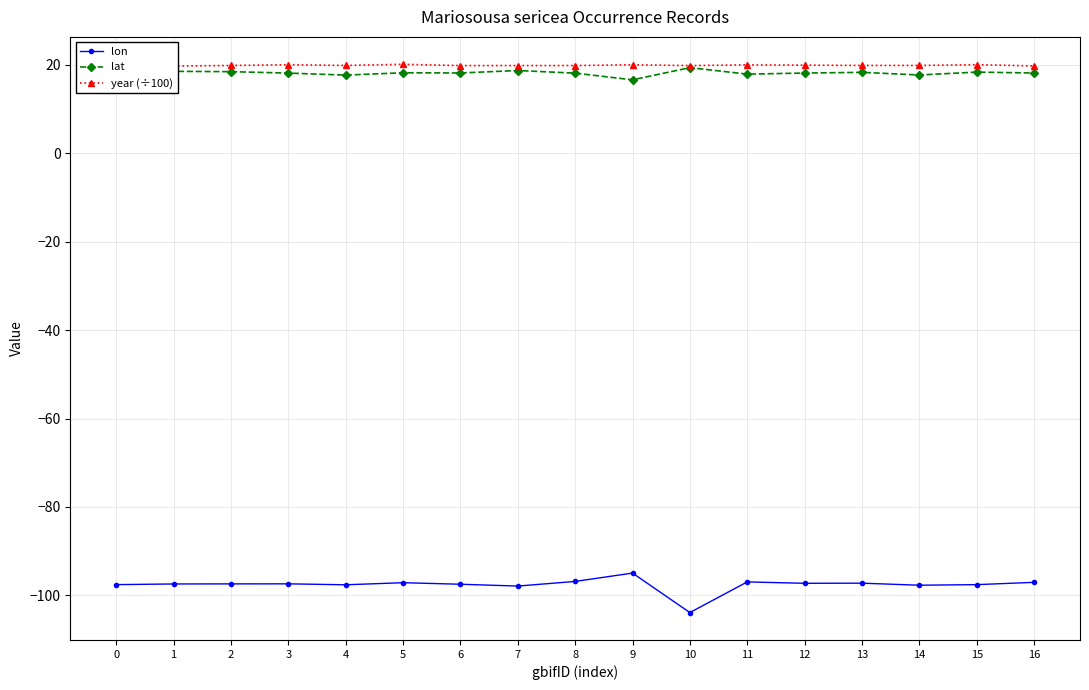

What is the sum of the lat values at 11 and 2?

36.4